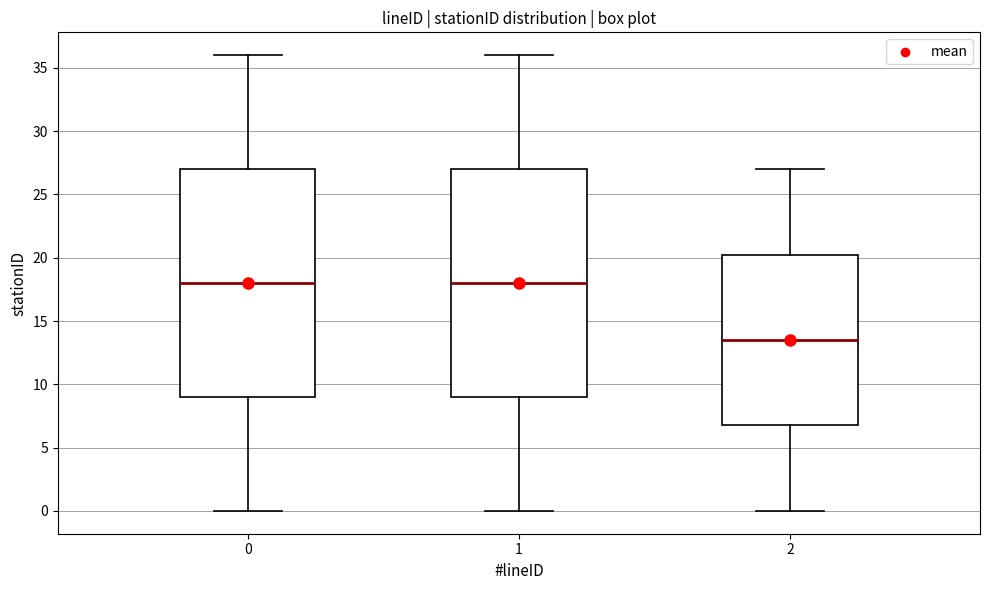

Where is the lower edge of the box at x = 0 on the y-axis? The values are not printed on the chart, so give them approximately, as read against the axis.

9.0